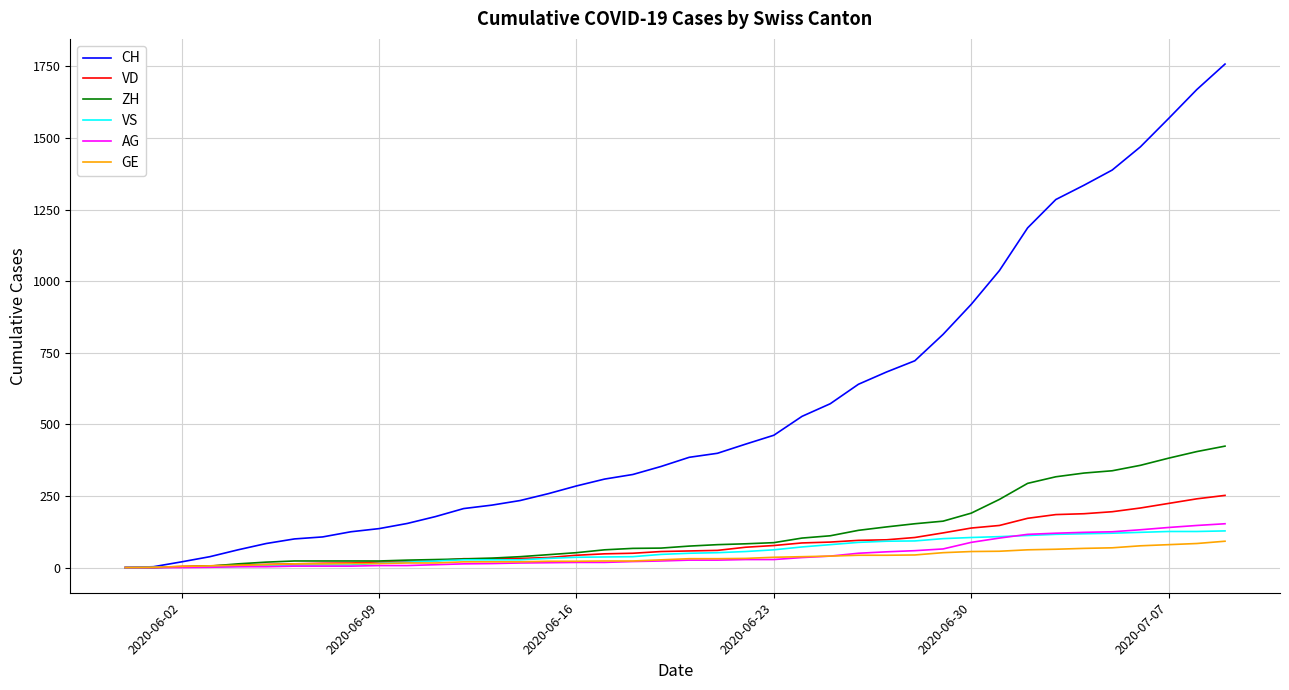

Which series has the largest total across all categories?

CH